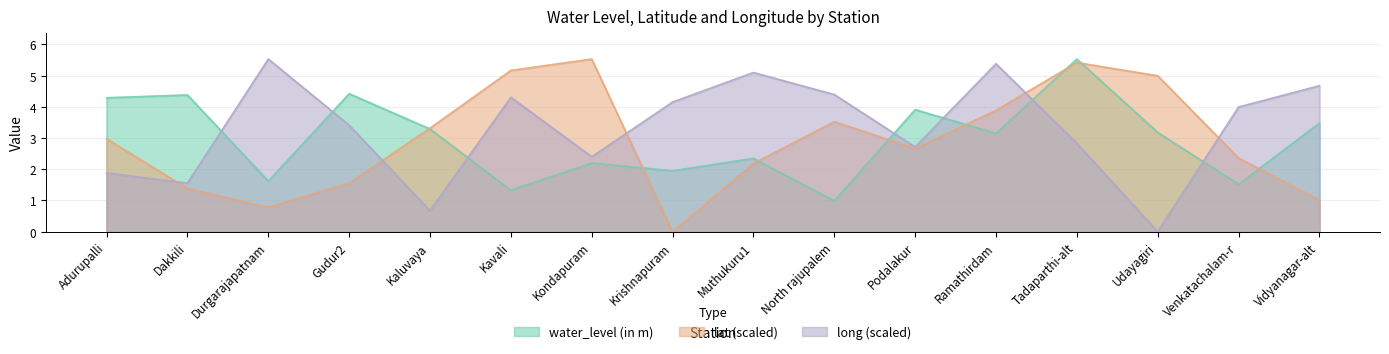

Is the value of long at Ramathirdam greater than the value of water_level (in m) at Gudur2?

Yes